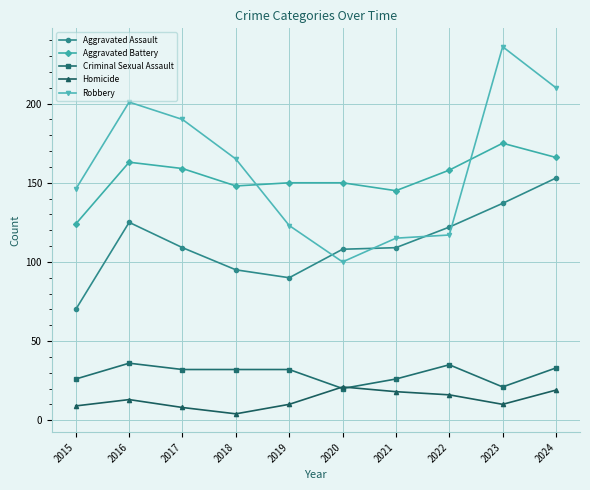

What is the difference between the second highest and second lowest values in the Aggravated Assault series?

47